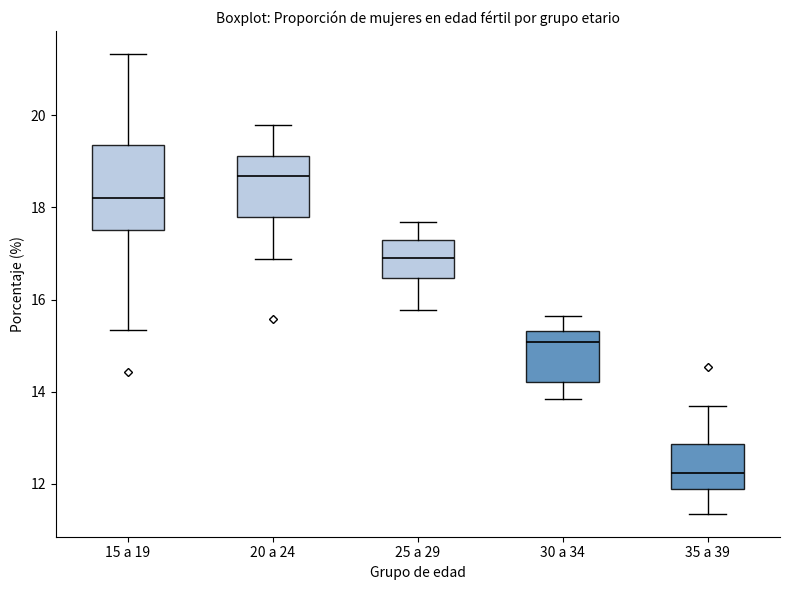

Where does the median line of the box for 35 a 39 sit on the y-axis? The values are not printed on the chart, so give them approximately, as read against the axis.

12.2